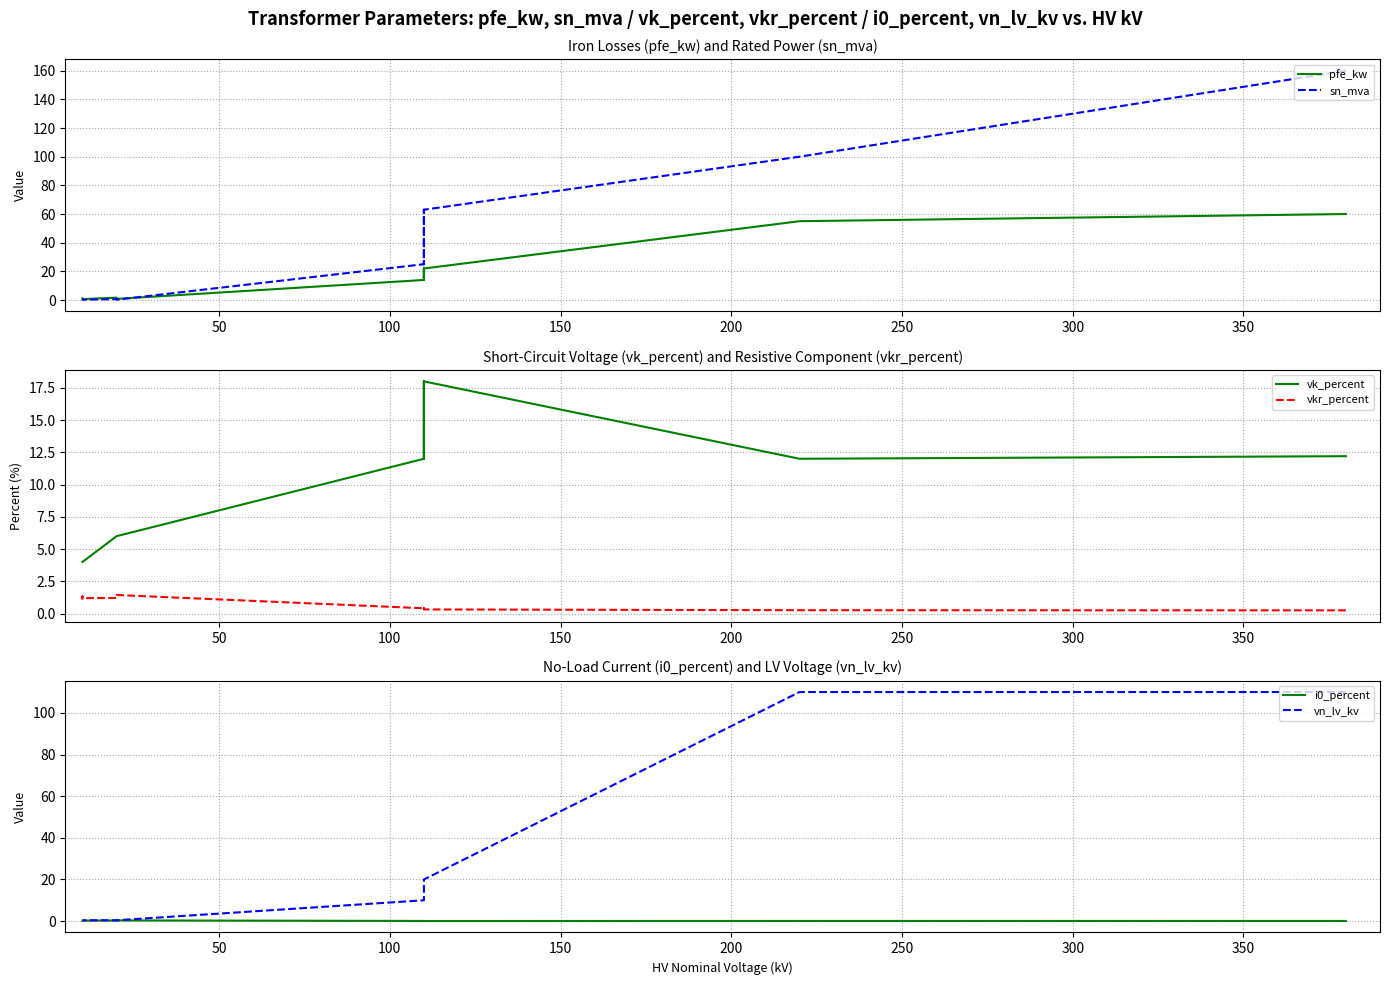

What is the difference between the second highest and second lowest values in the i0_percent series?

0.3